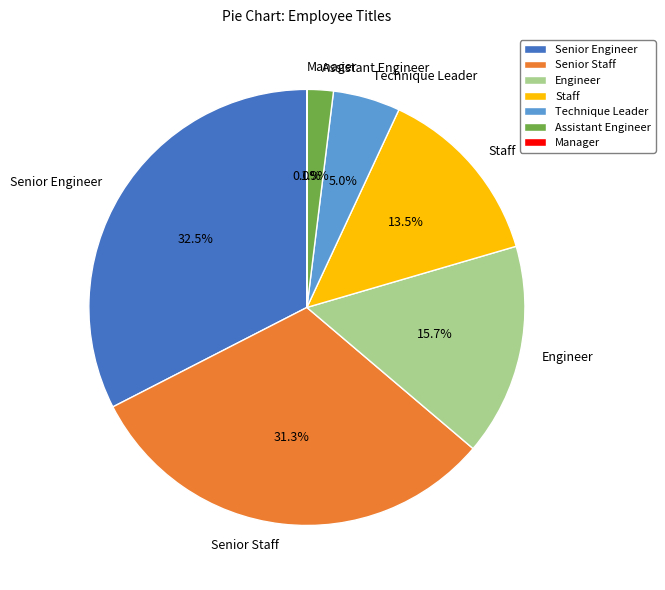

What percentage is the Senior Staff slice, to the nearest percent?

31%